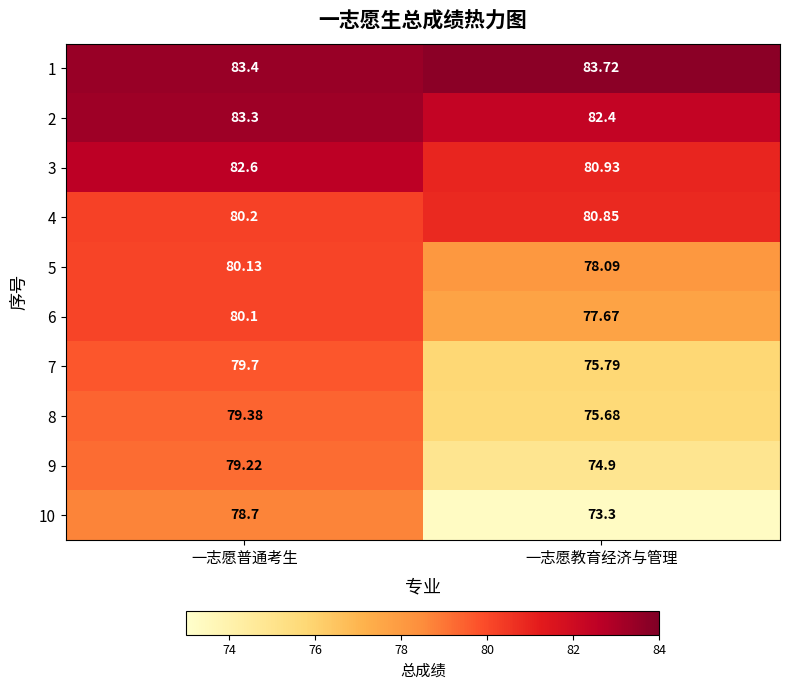

At which label does 6 first exceed 80?

一志愿普通考生